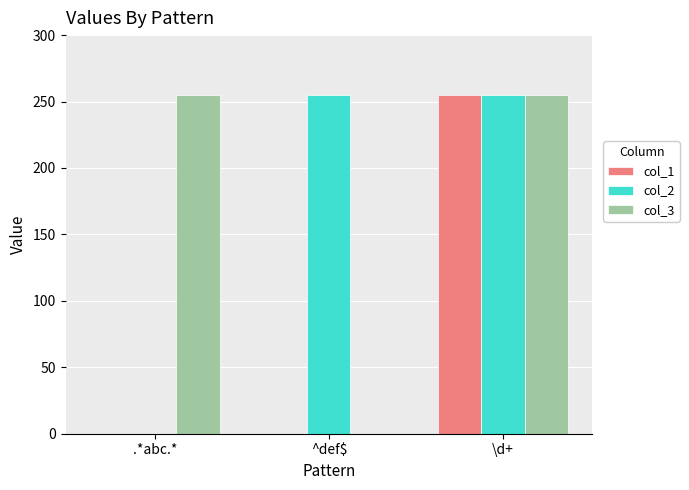

At which label does col_1 reach its peak?

\d+